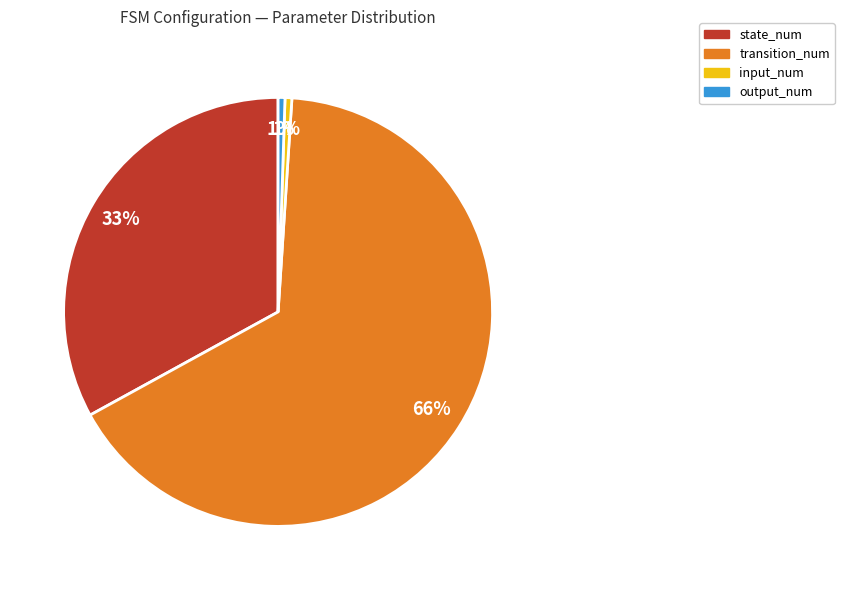

Which slice is the largest?

transition_num